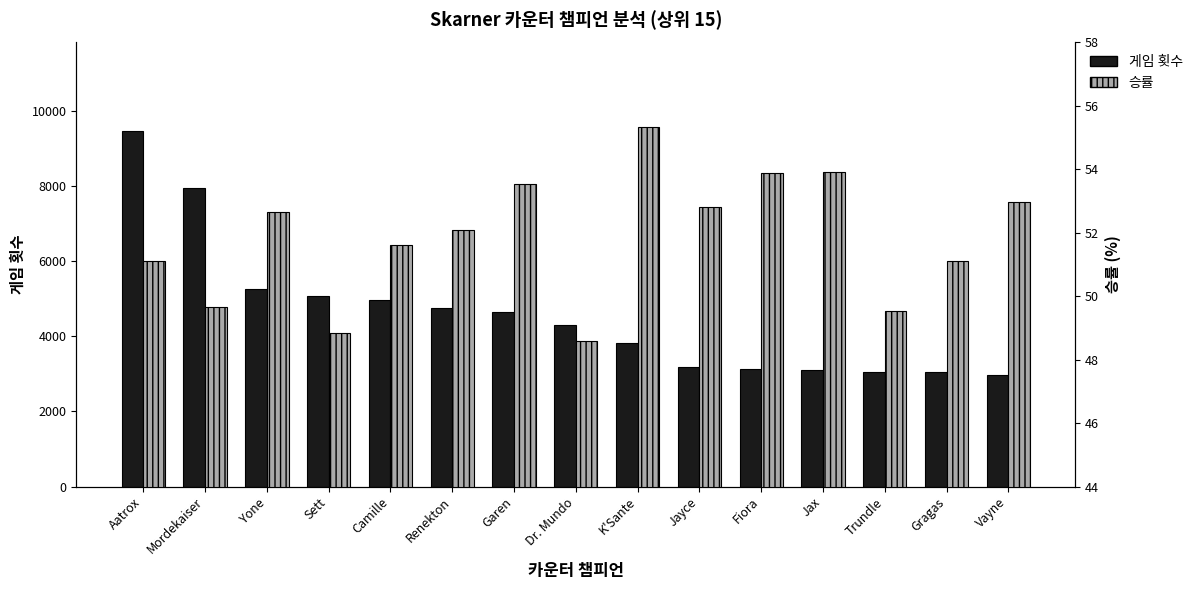

Which category has the highest value across all series?

Aatrox